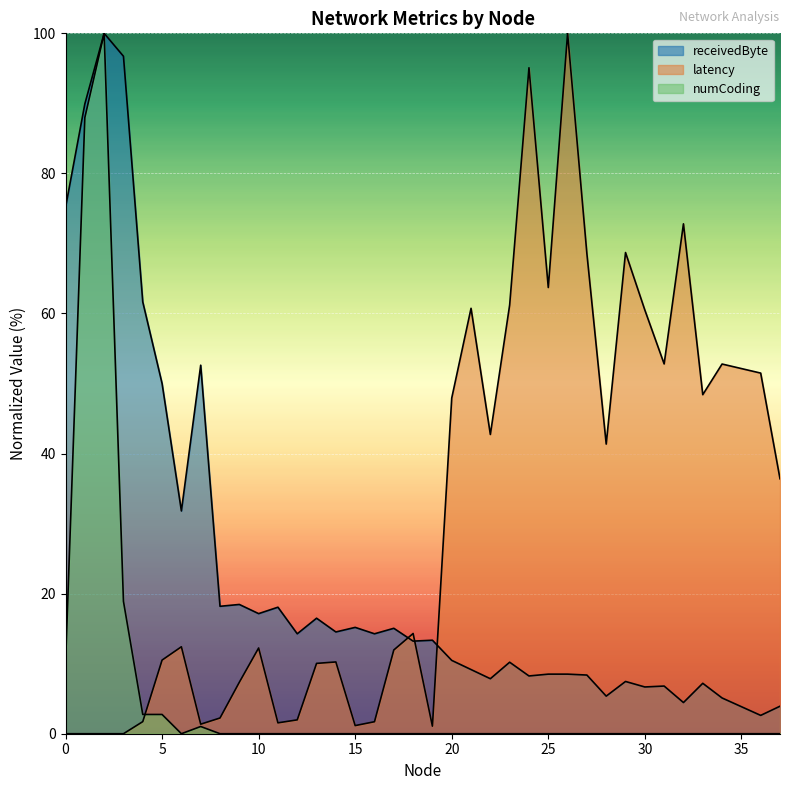

True or false: receivedByte and numCoding intersect in this chart.

False